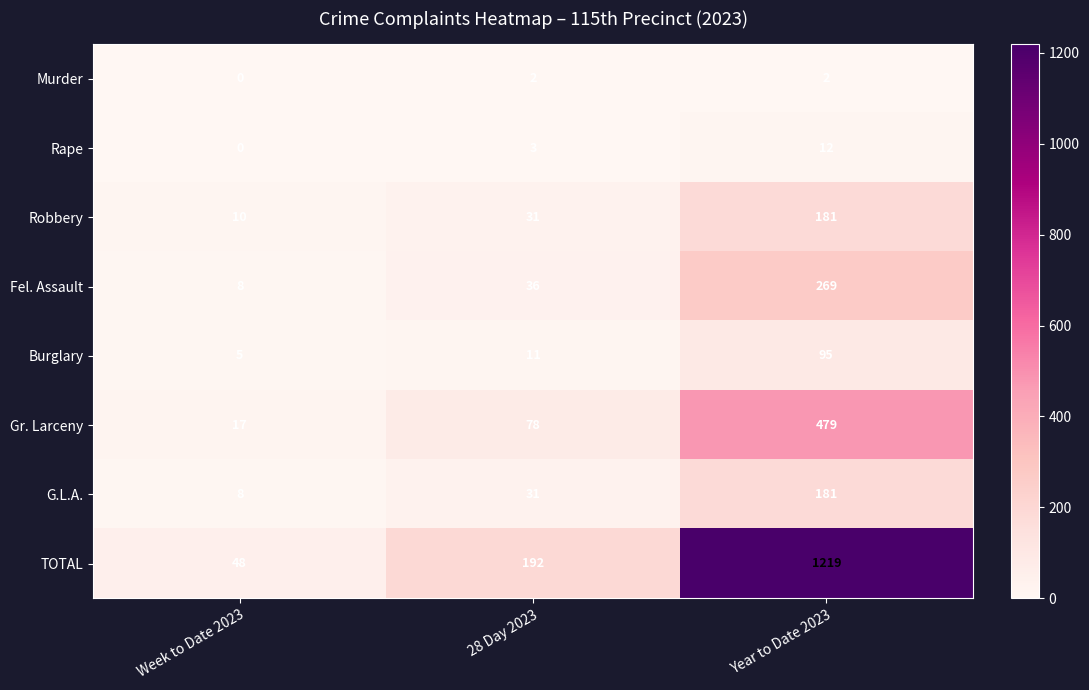

Reading left to right, transcribe all the data shown in this chart.

Murder: 0	2	2
Rape: 0	3	12
Robbery: 10	31	181
Fel. Assault: 8	36	269
Burglary: 5	11	95
Gr. Larceny: 17	78	479
G.L.A.: 8	31	181
TOTAL: 48	192	1219